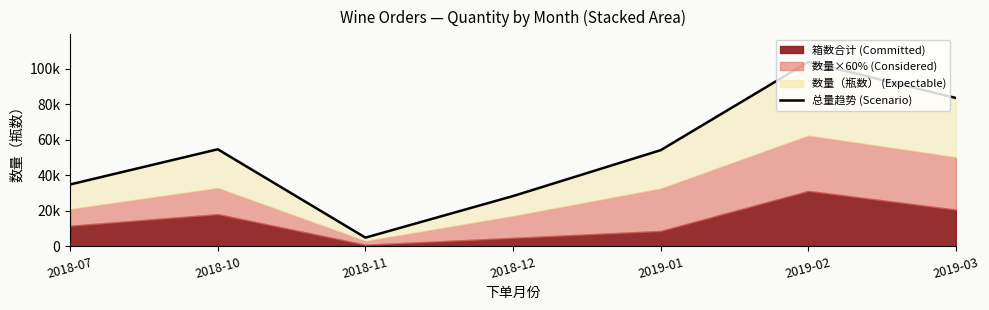

Read the value at 2018-11, to the nearest 100.

4800